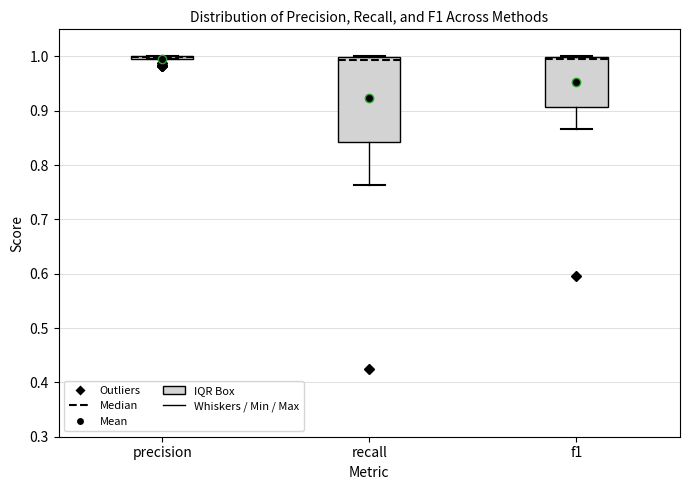

Reading left to right, transcribe this box plot: for each box, give where its median line is, the range the box spans, and where its two whiskers end, as read against the y-axis. The values are not printed on the chart, so give them approximately, as read against the axis.

precision: box collapsed to a line at 1.00, whiskers 1.00 to 1.00
recall: median 0.99, box 0.84 to 1.00, whiskers 0.76 to 1.00
f1: median 1.00 (just below the box's upper edge), box 0.91 to 1.00, whiskers 0.87 to 1.00